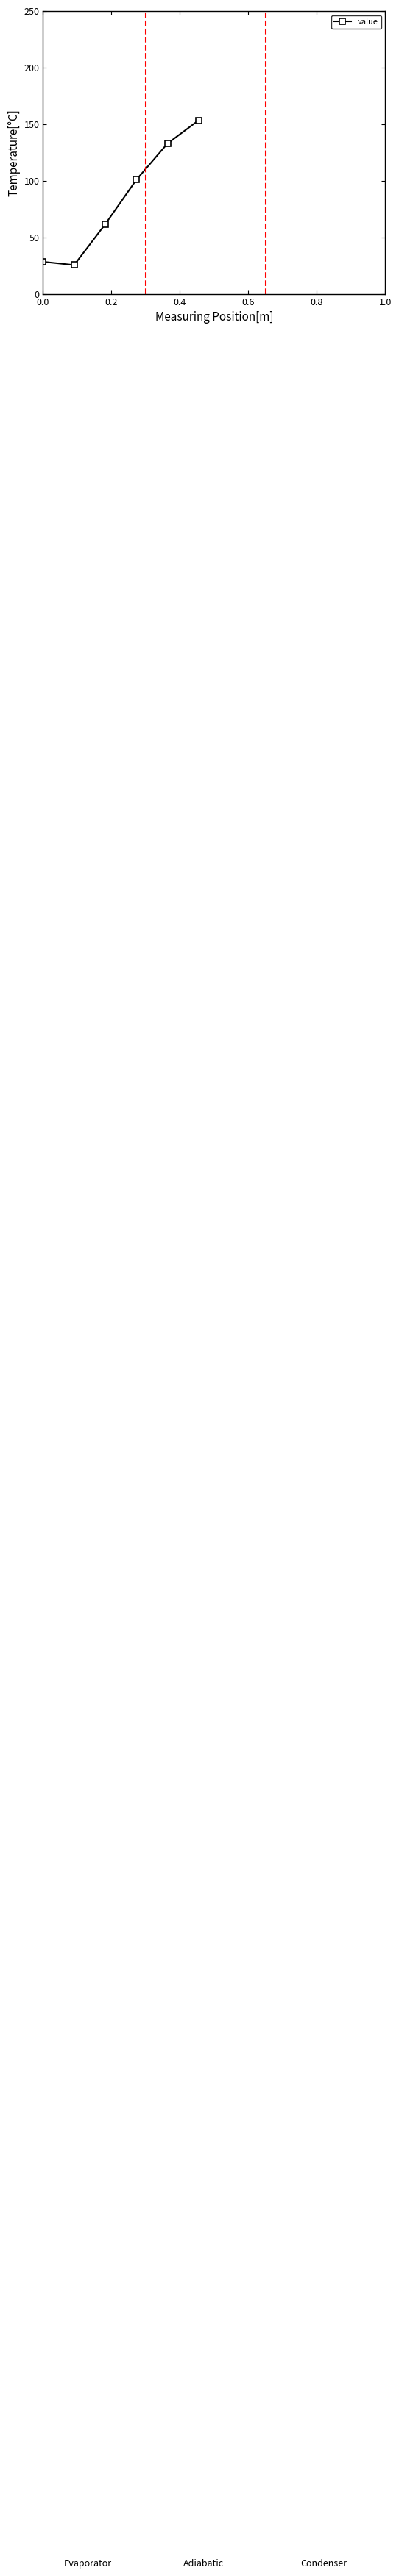

What position from the left is 0.4?

3